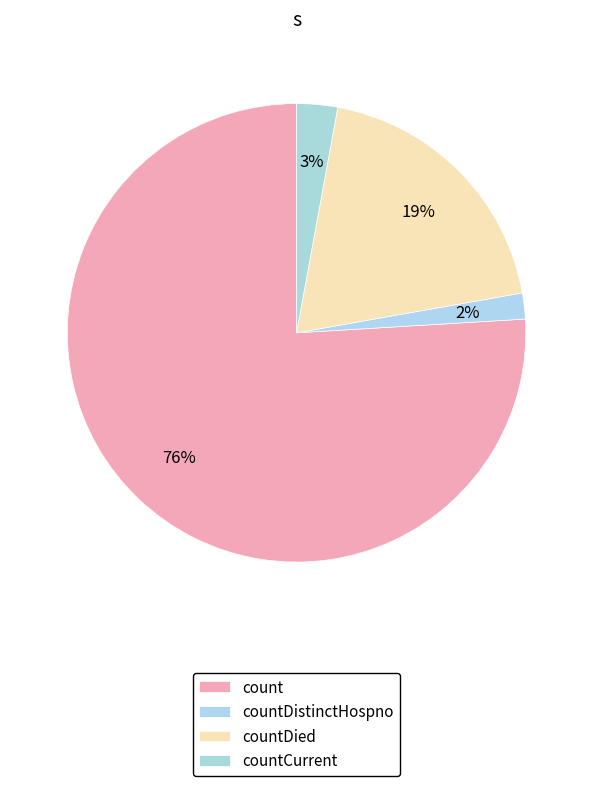

Count the number of slices in the pie.

4